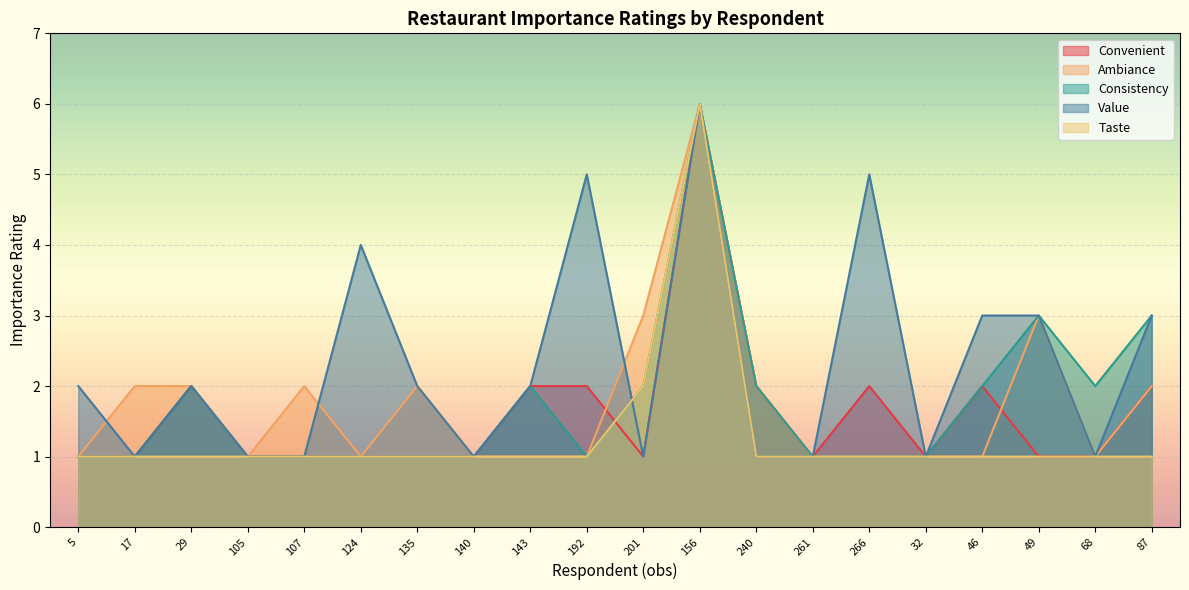

The Ambiance series shows 3 at 87. True or false?

False